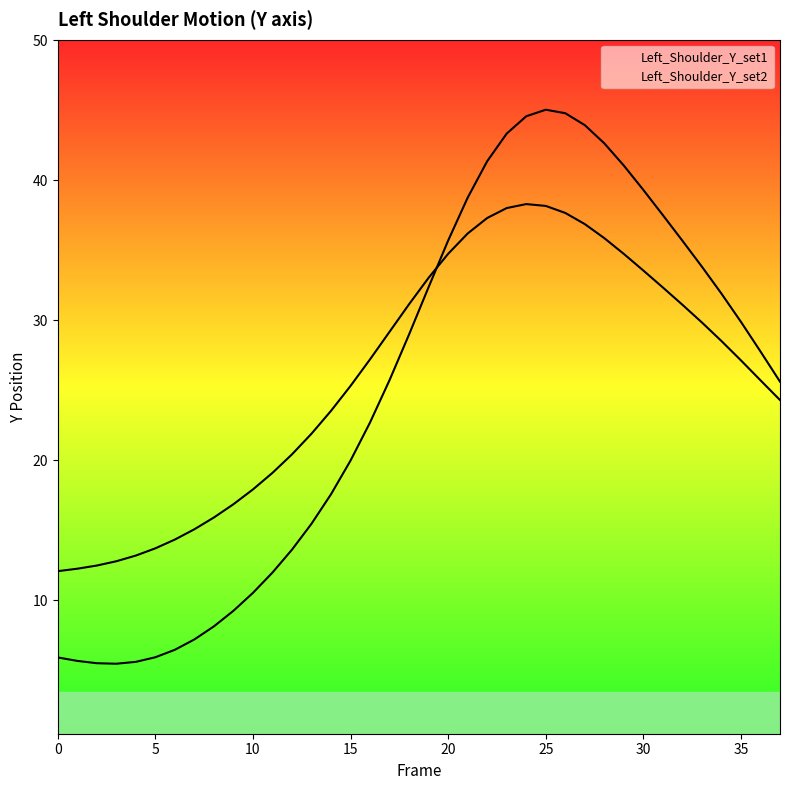

What is the sum of the Left_Shoulder_Y_set2 values at 11 and 1?

31.4